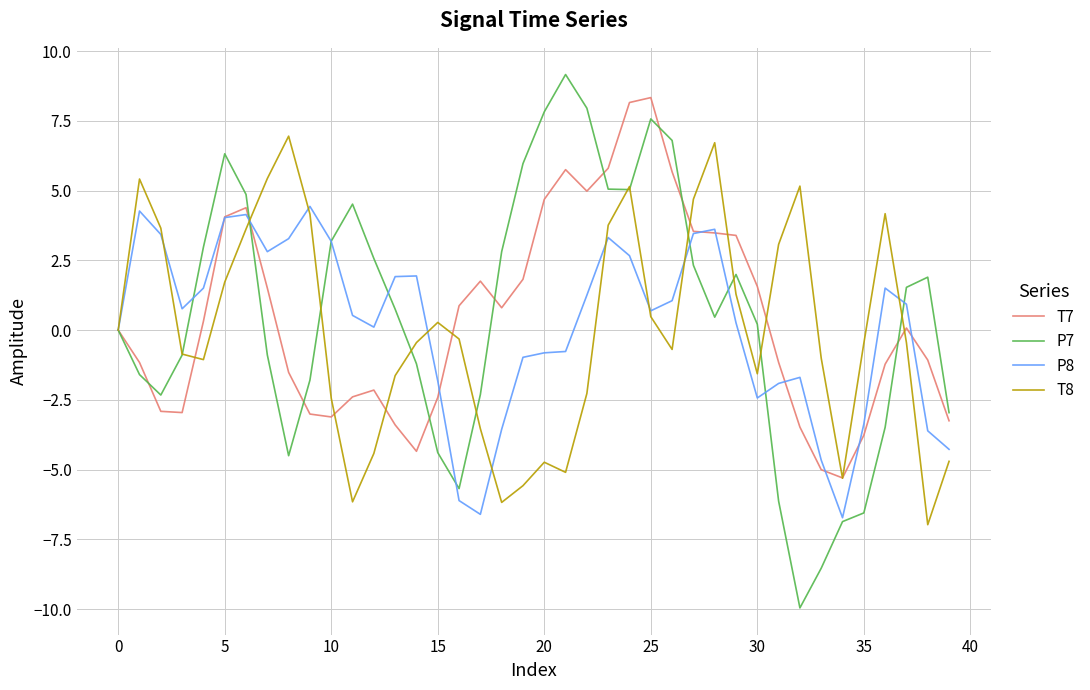

What is the average value of the T7 series?

0.4